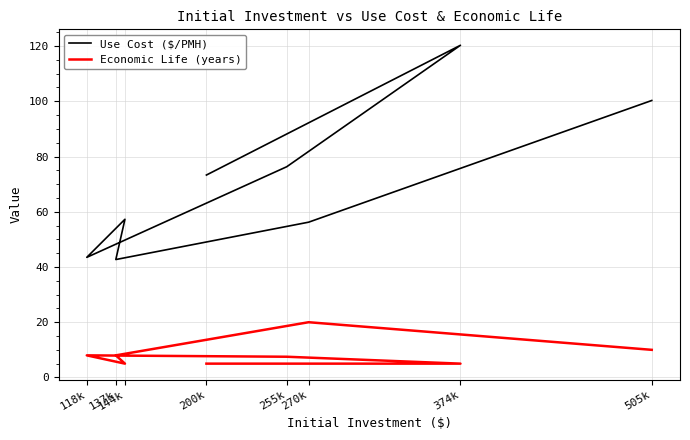

The value of Economic Life (years) at 137k is 13.9. True or false?

False